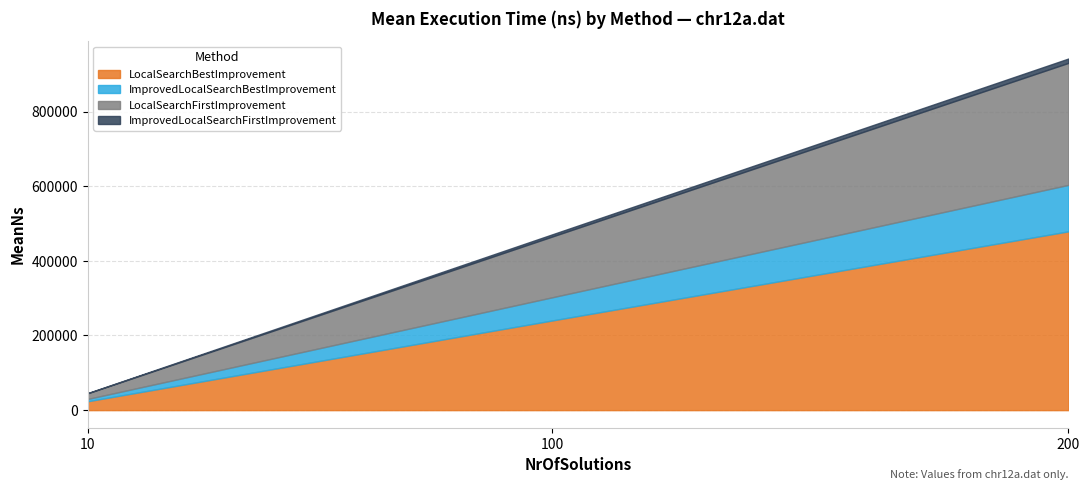

Count the number of categories in the chart.

3